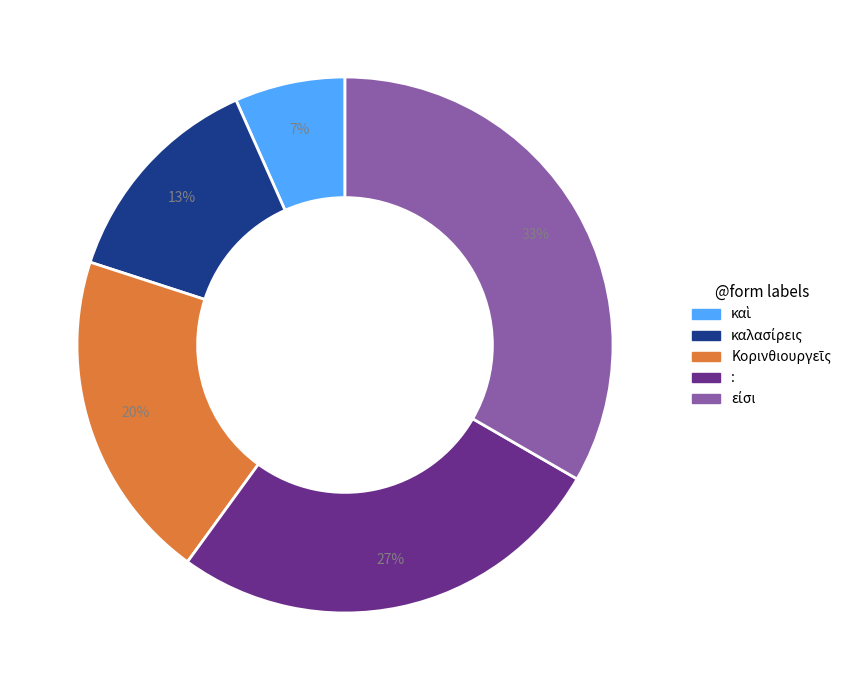

To the nearest percent, what is the average slice percentage?

20%